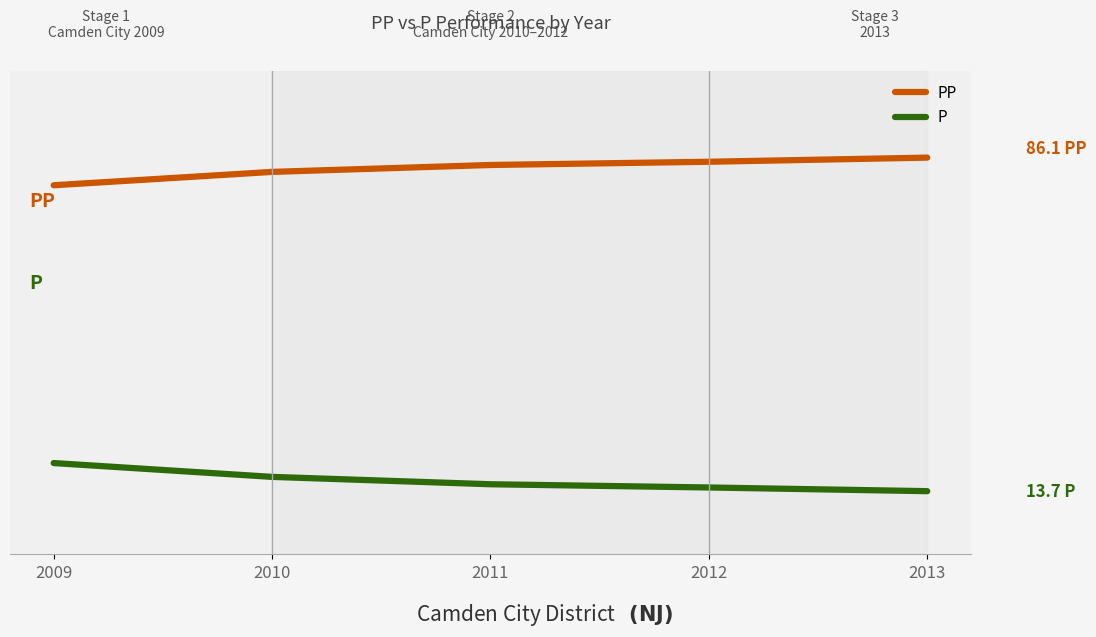

At 2011, list the series in order from smallest to largest.

P, PP